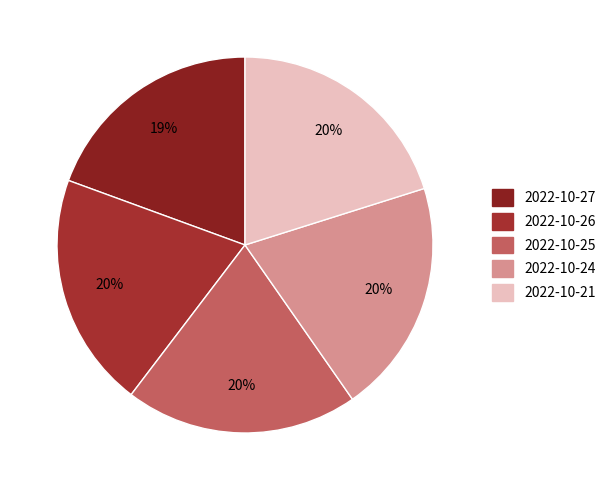

To the nearest percent, what portion does 2022-10-25 represent?

20%